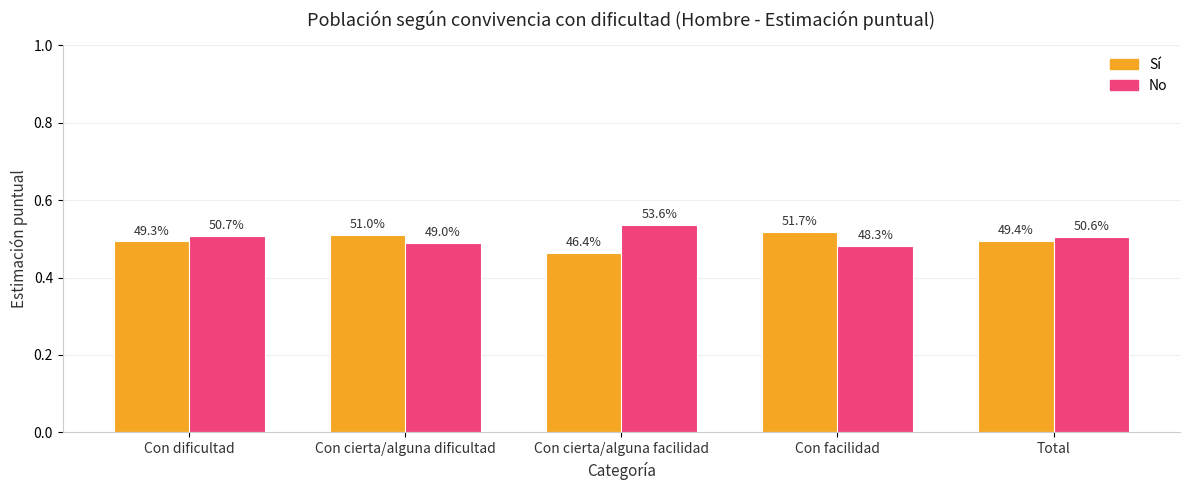

Are the bars horizontal?

No